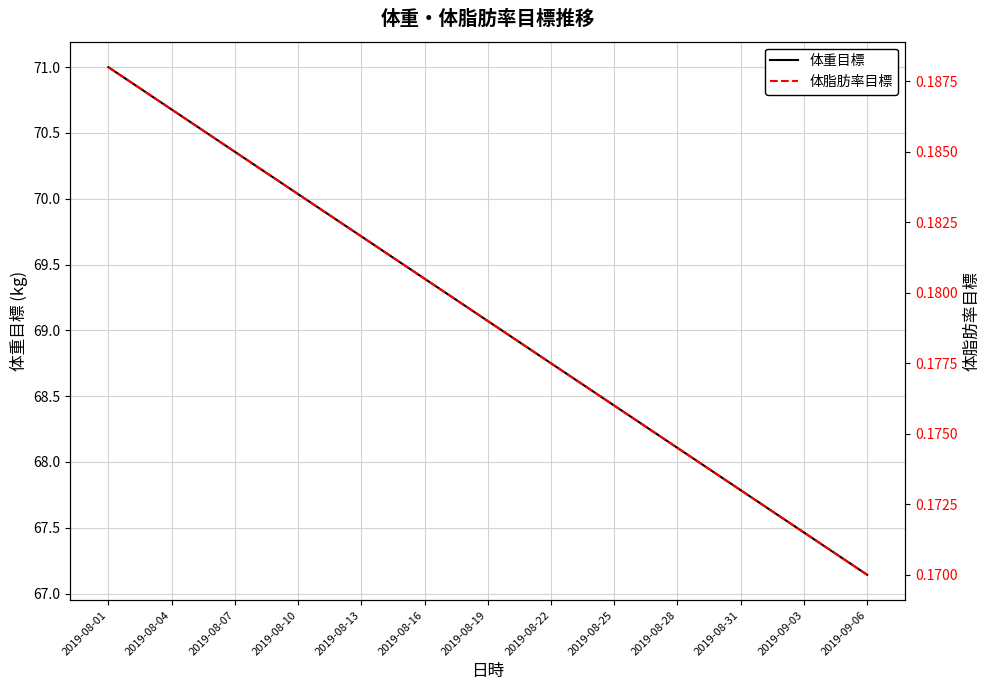

Which category has the lowest value in the 体重目標 series?

2019-09-06